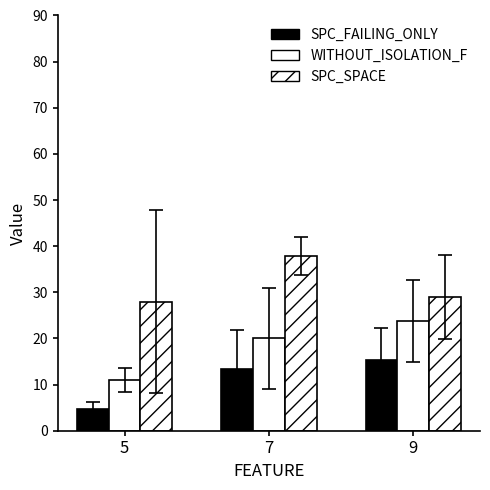

Which has a higher value, 9 or 7?

9